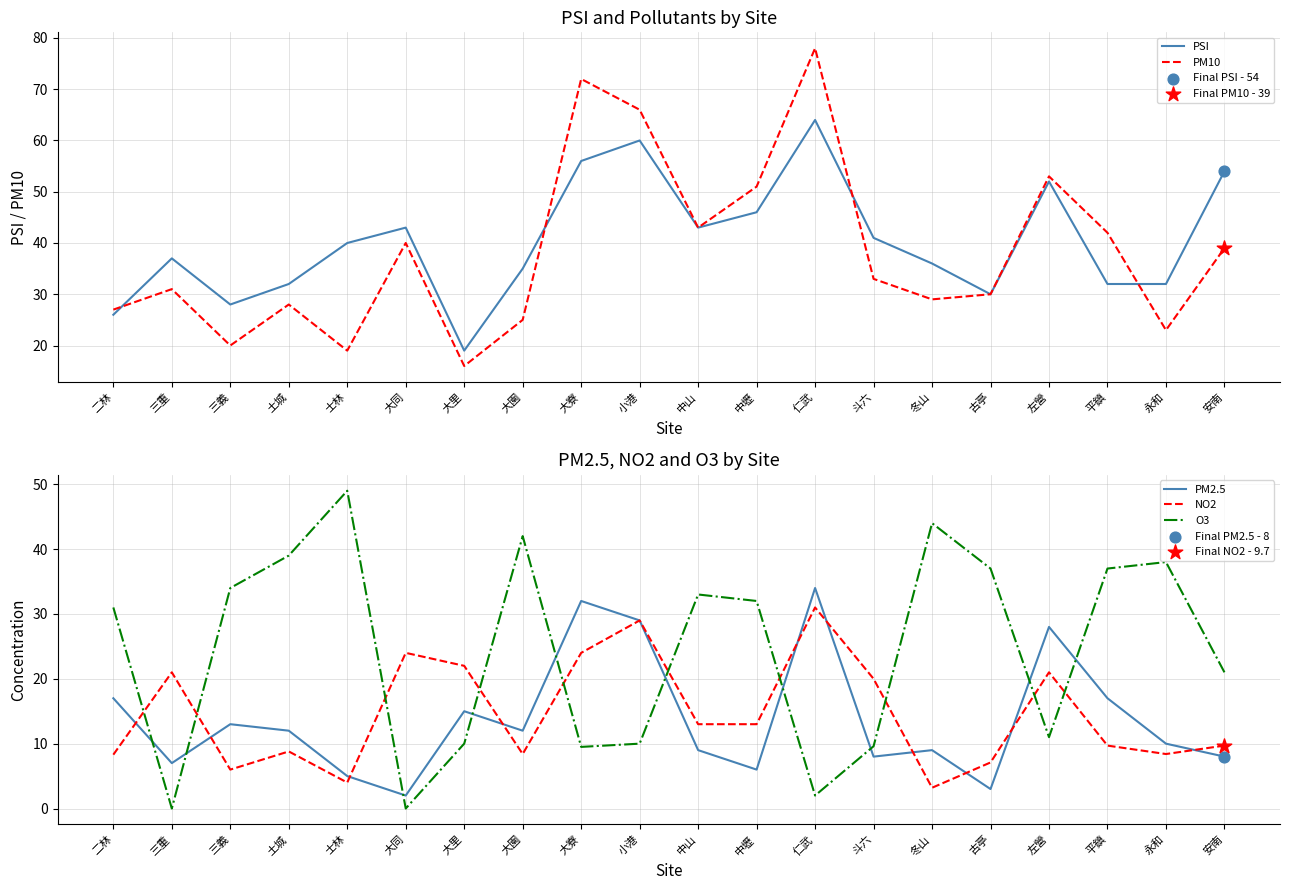

At how many categories does at least one series exceed 0?

20